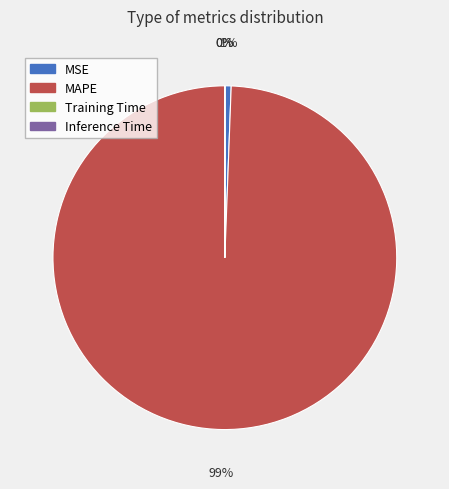

What is the majority slice?

MAPE